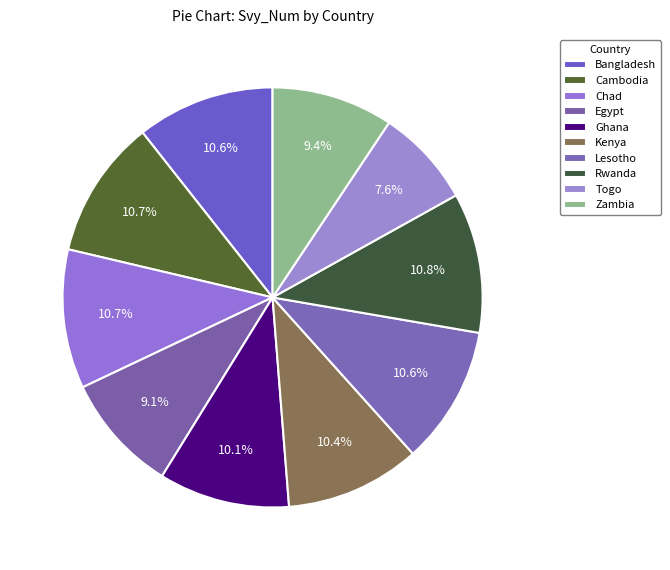

How many slices are in this pie chart?

10